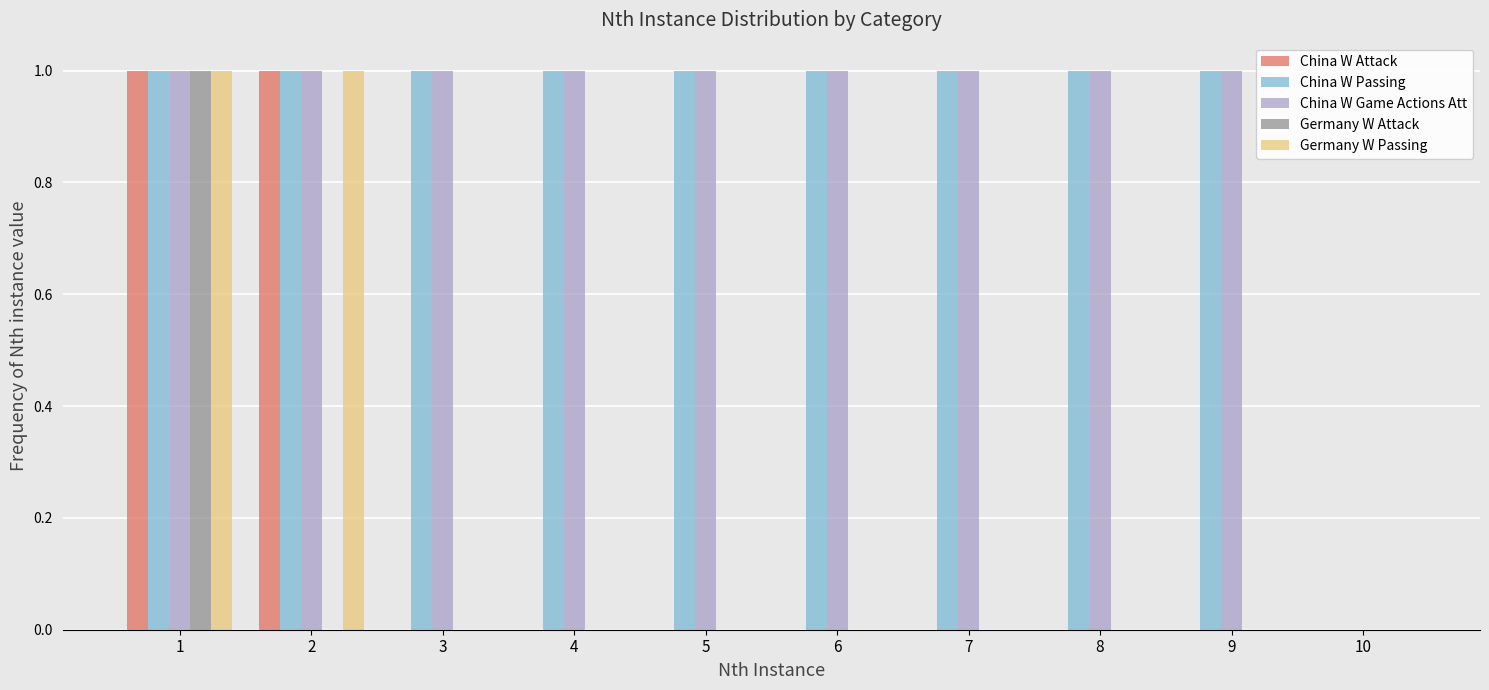

The Germany W Attack series shows -1 at 10. True or false?

False